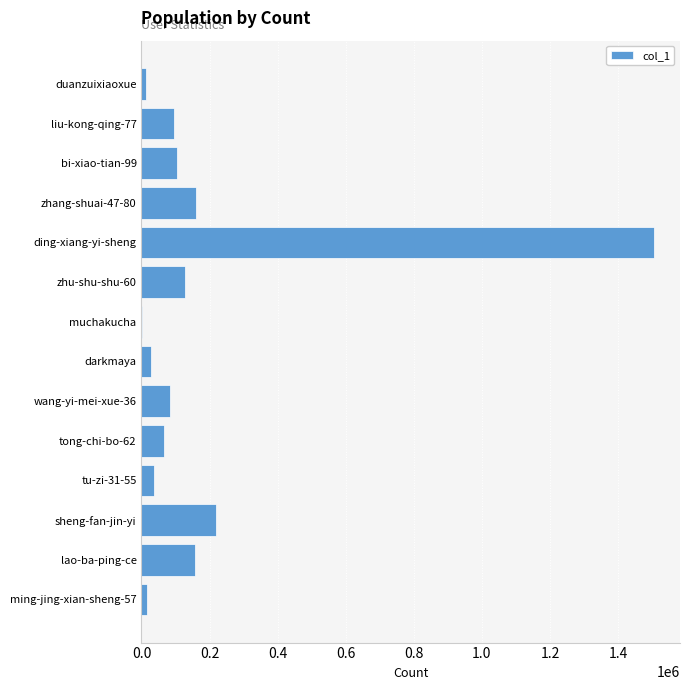

How many distinct data groups are displayed?

1